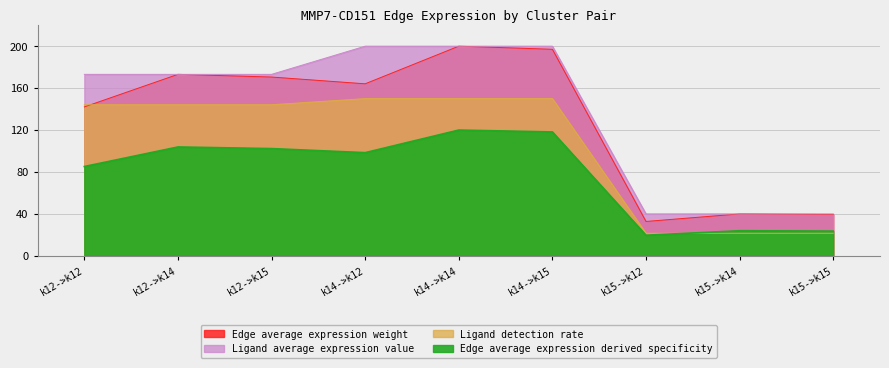

What is the minimum value for Edge average expression derived specificity?

32.8